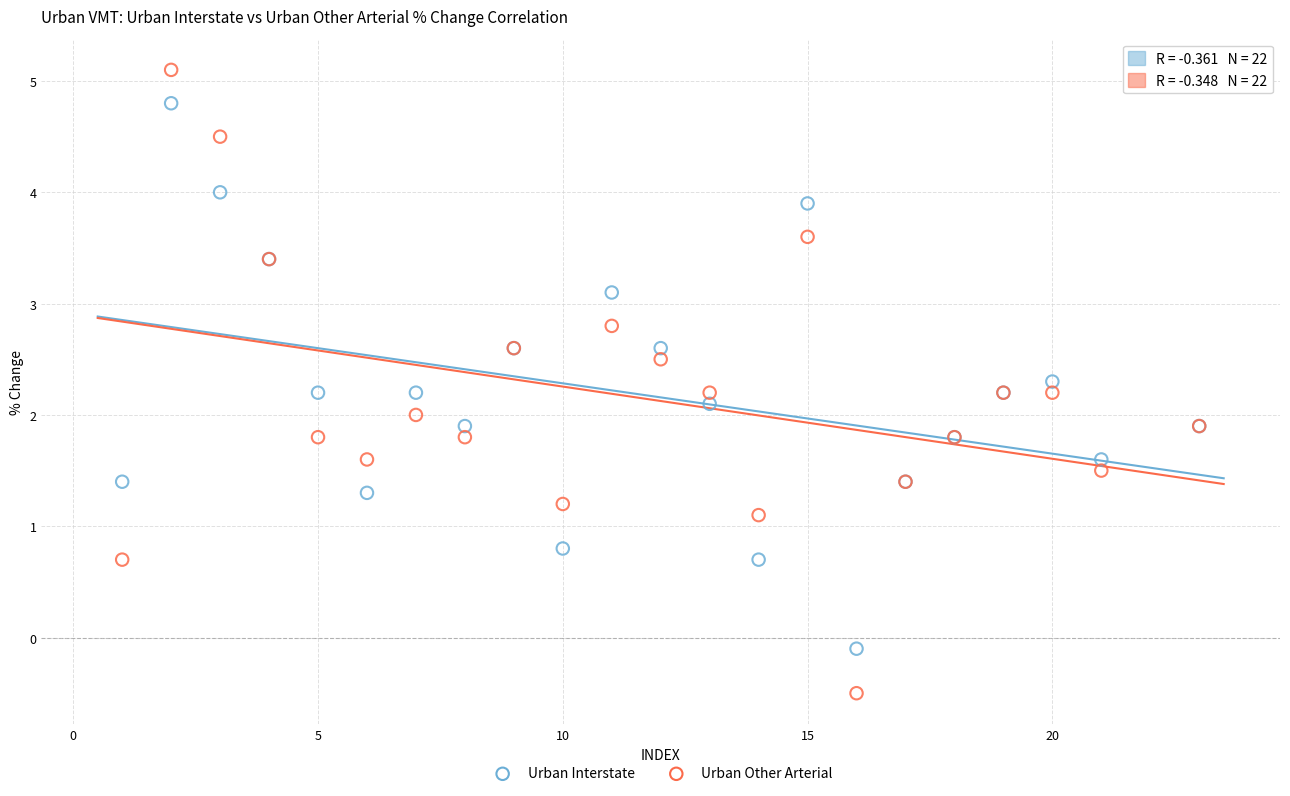

Which series contains the lowest Y value?

Urban Other Arterial